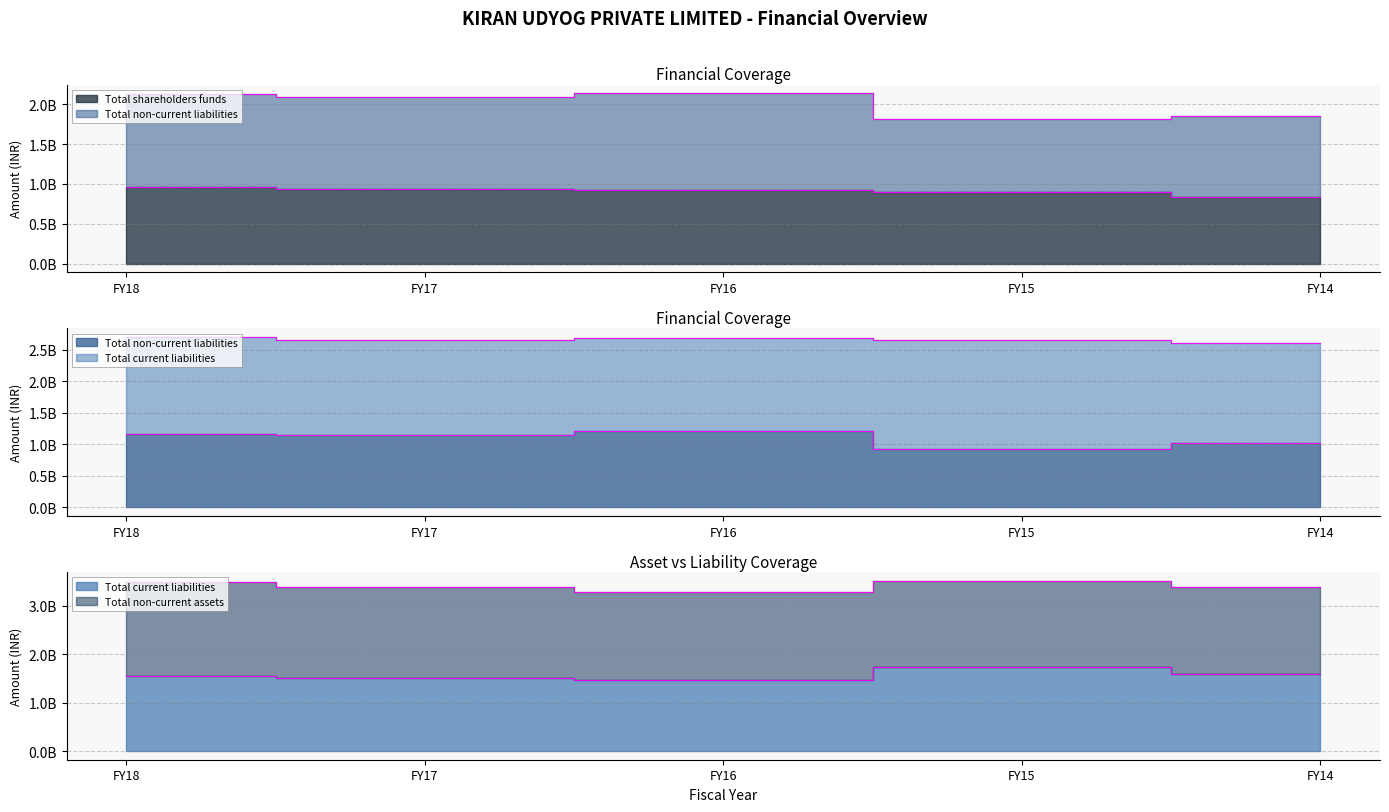

How many lines are shown in the chart?

3